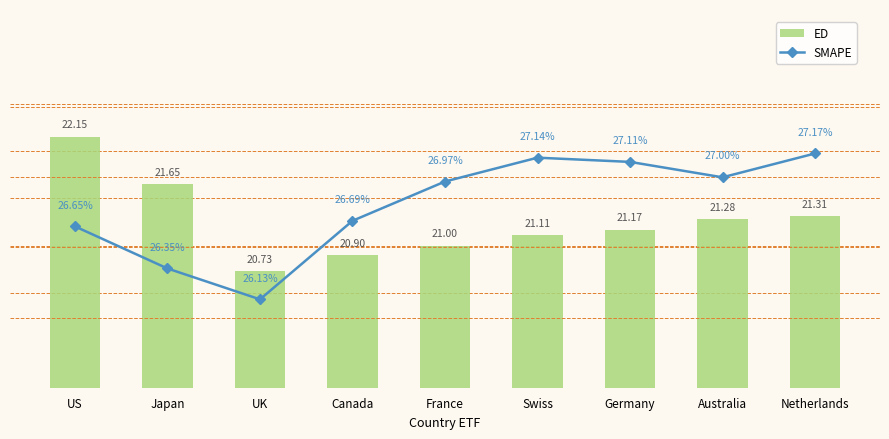

Does the chart contain stacked bars?

No